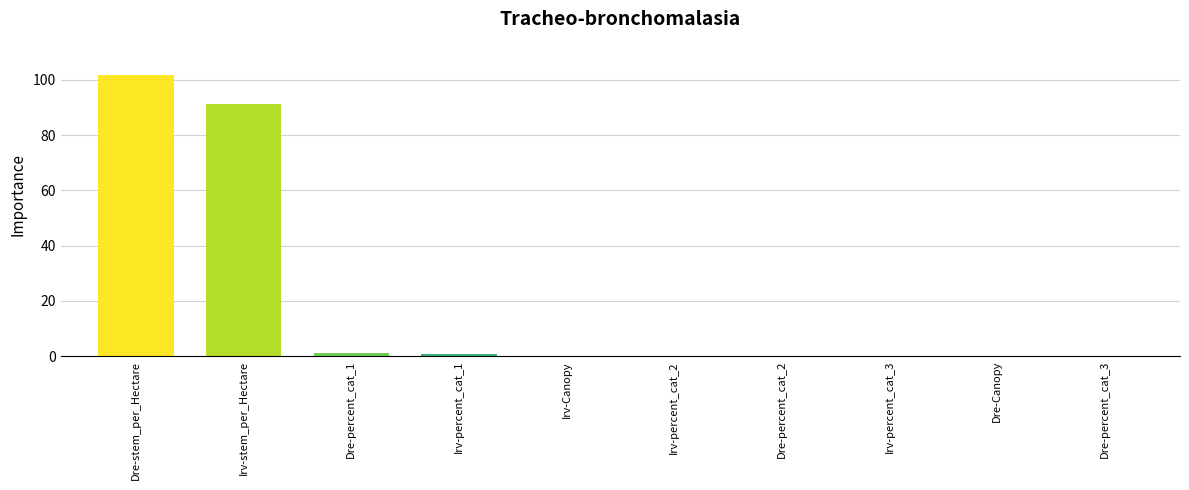

At which label is the value closest to 50?

Irv-stem_per_Hectare